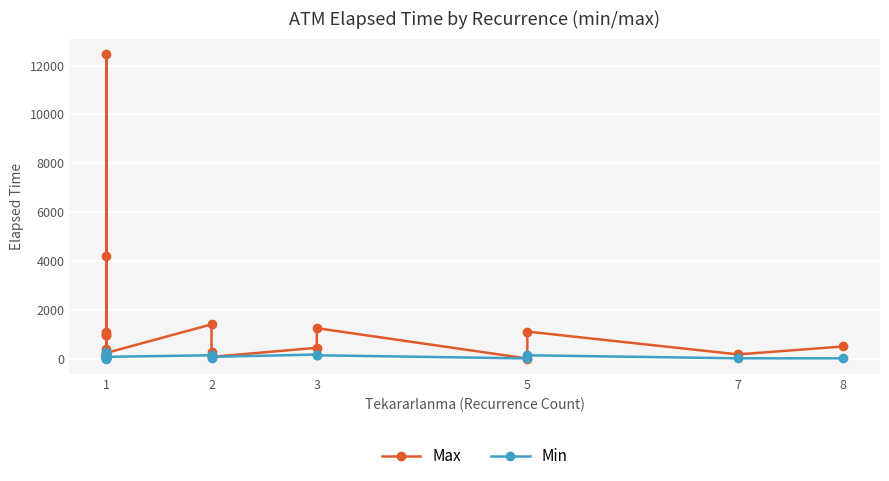

Rank the series by their maximum value, from highest to lowest.

Max, Min